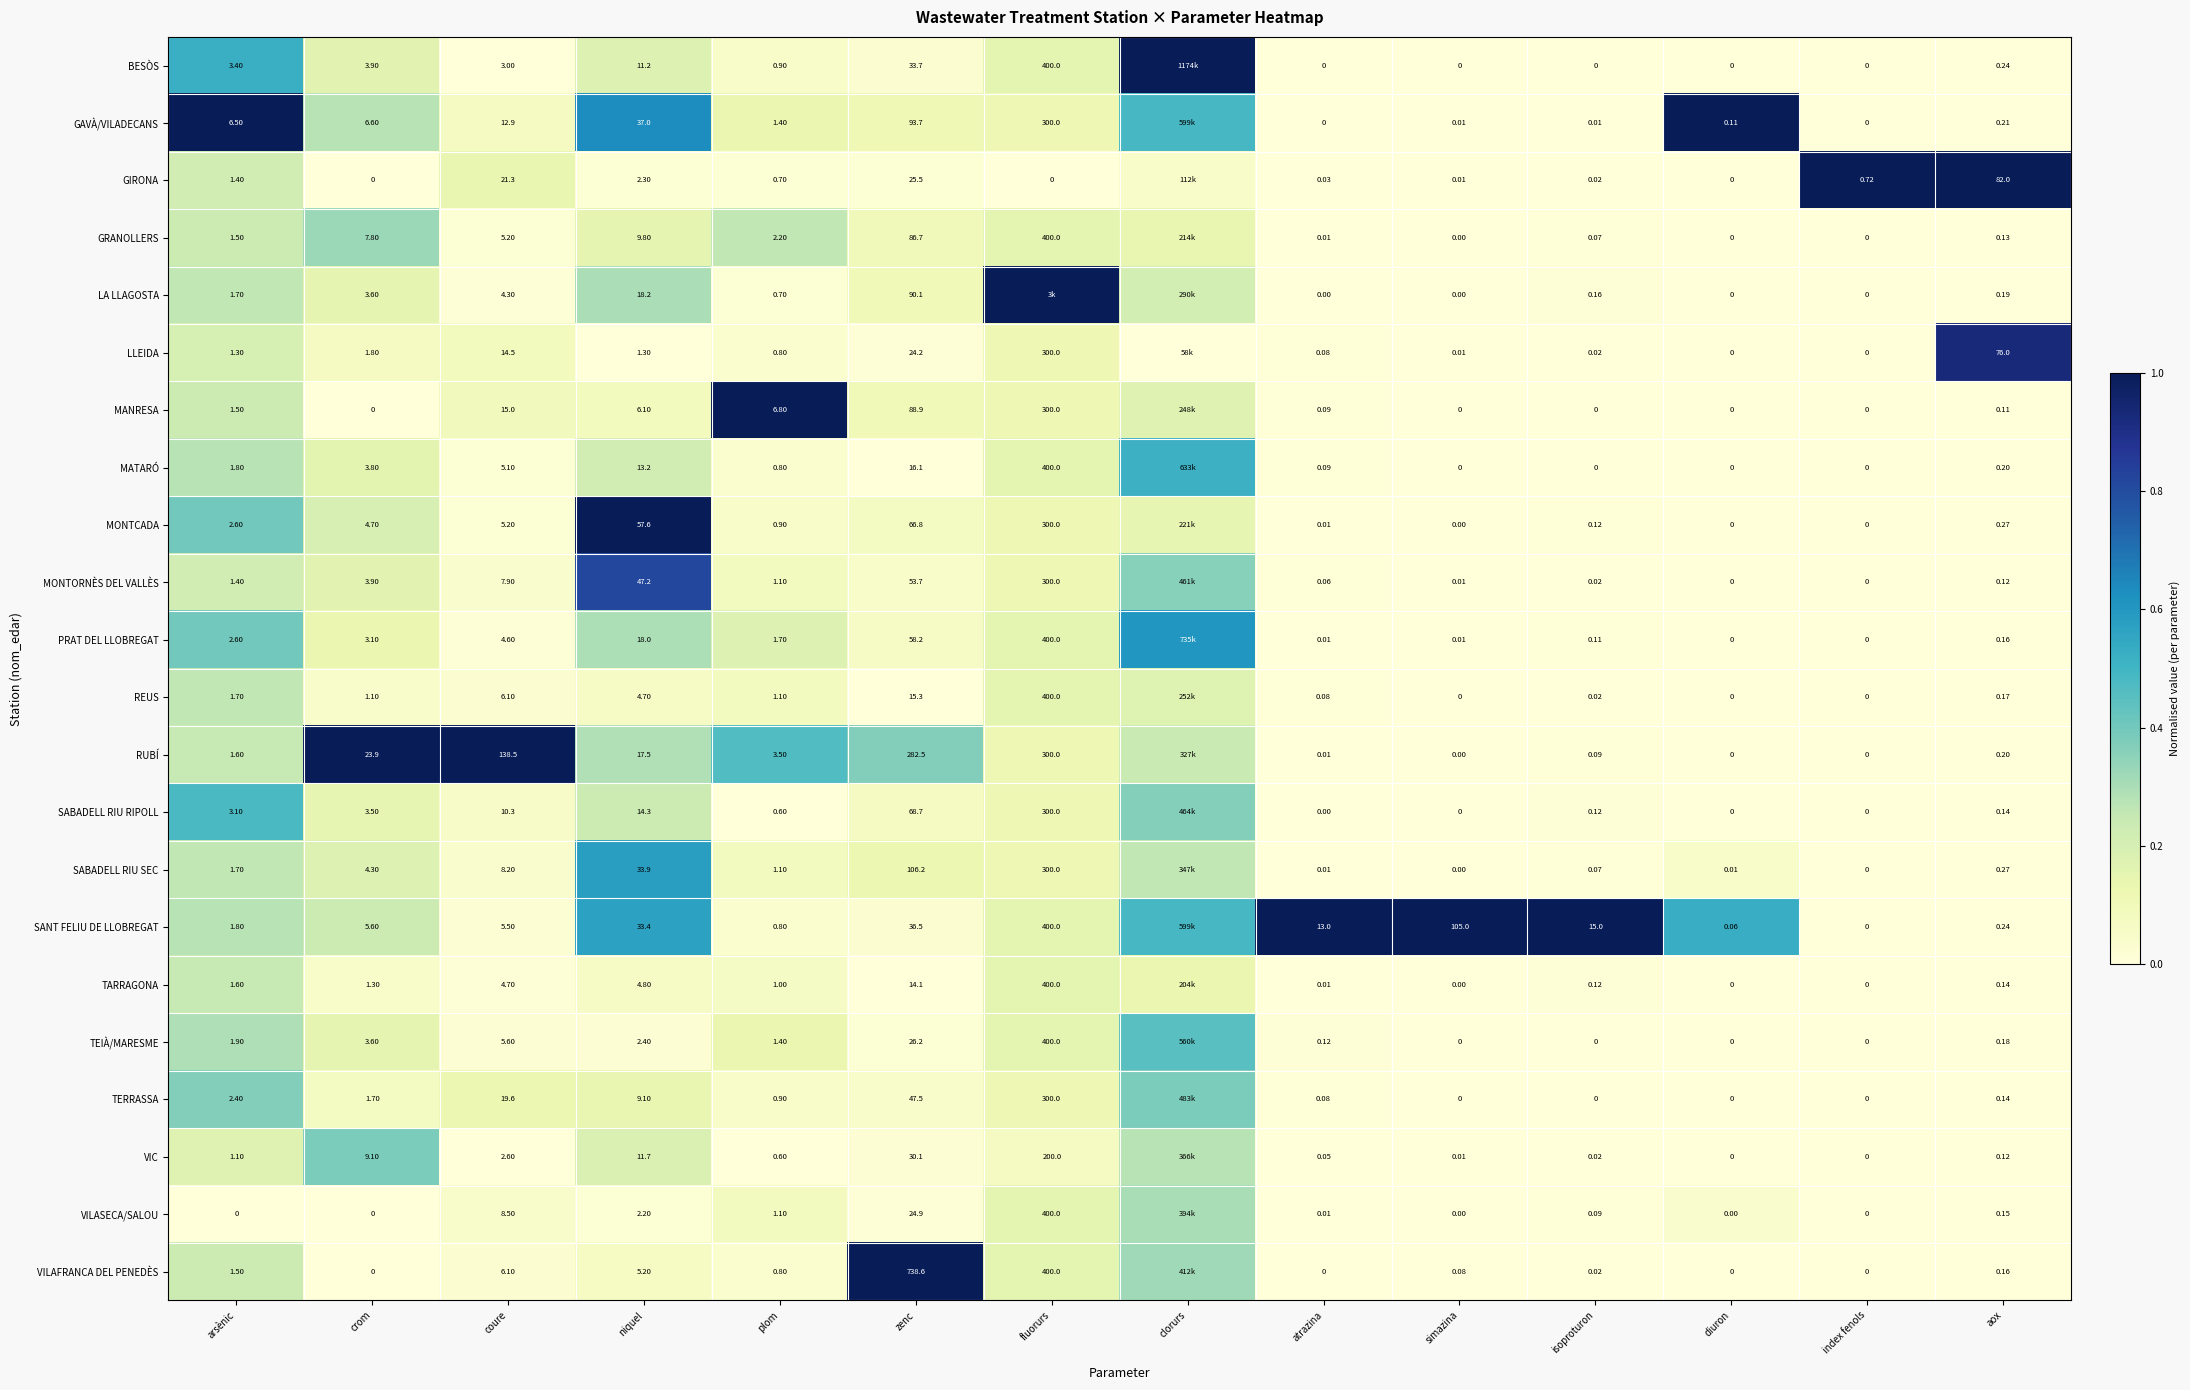

At zenc, list the series in order from smallest to largest.

TARRAGONA, REUS, MATARÓ, LLEIDA, VILASECA/SALOU, GIRONA, TEIÀ/MARESME, VIC, BESÒS, SANT FELIU DE LLOBREGAT, TERRASSA, MONTORNÈS DEL VALLÈS, PRAT DEL LLOBREGAT, MONTCADA, SABADELL RIU RIPOLL, GRANOLLERS, MANRESA, LA LLAGOSTA, GAVÀ/VILADECANS, SABADELL RIU SEC, RUBÍ, VILAFRANCA DEL PENEDÈS